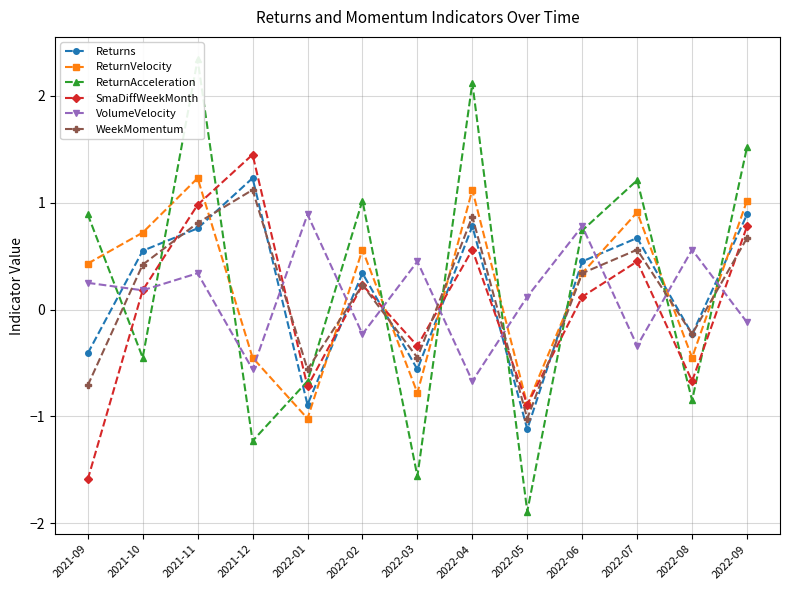

In VolumeVelocity, how many points are higher than both neighbors (excluding endpoints)?

5